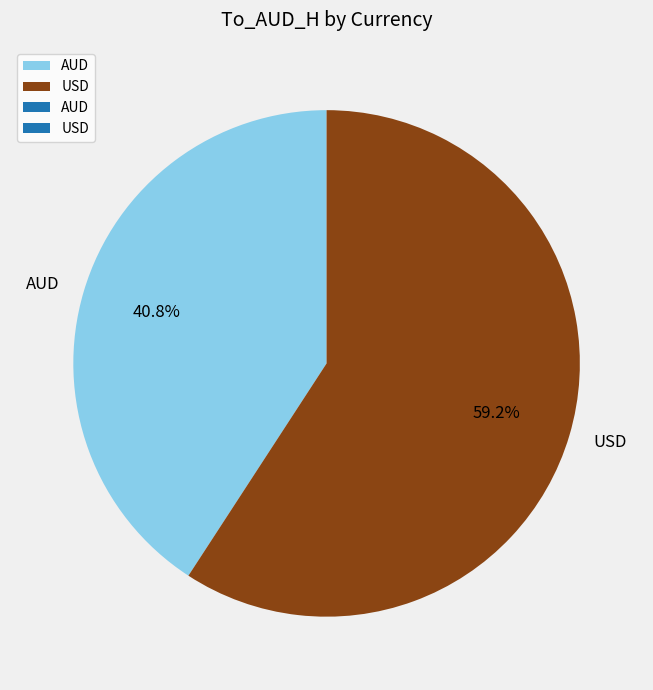

Approximately how many times larger is the value at AUD compared to USD?

0.7